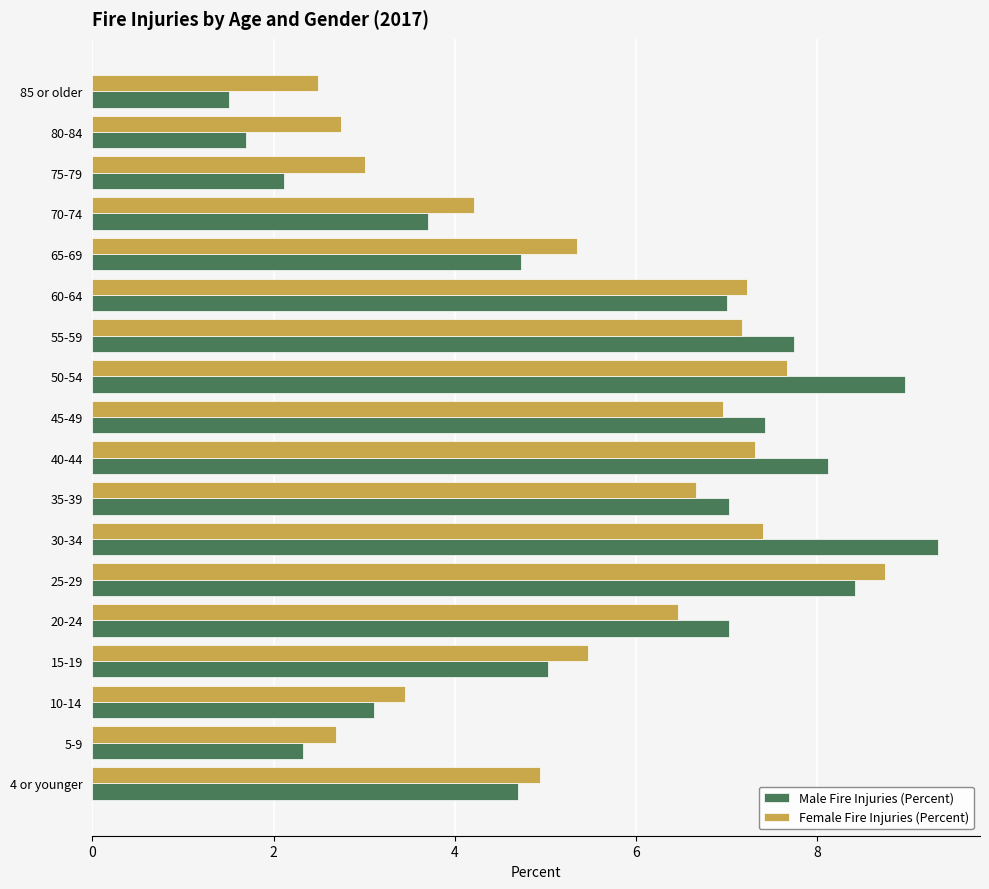

What is the difference between the highest and lowest values at 30-34?

1.9